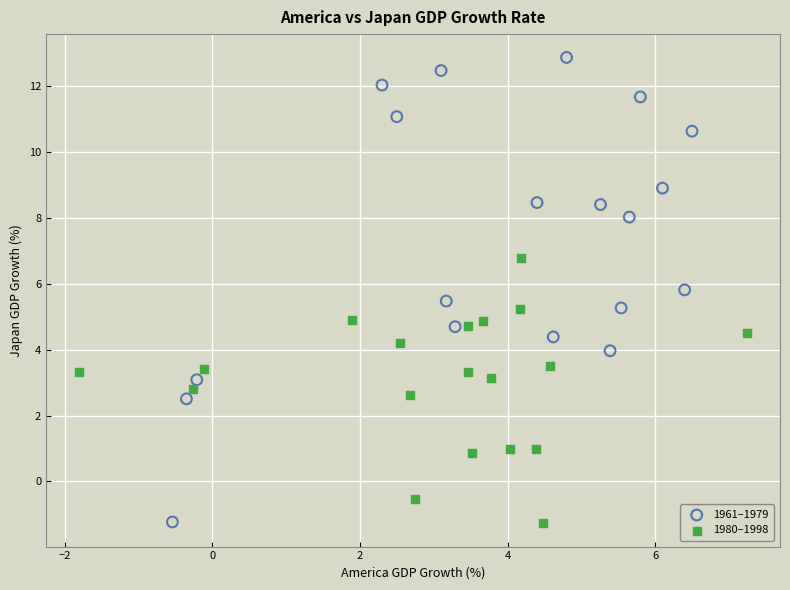

Which series reaches the maximum Y coordinate?

1961–1979